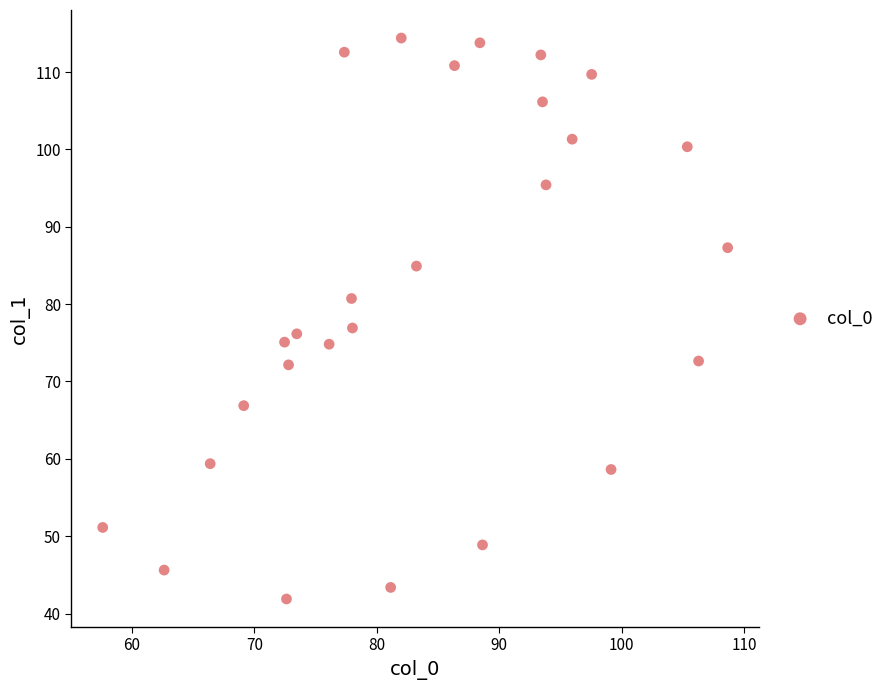

What is the range of X values (max minus min)?

51.0